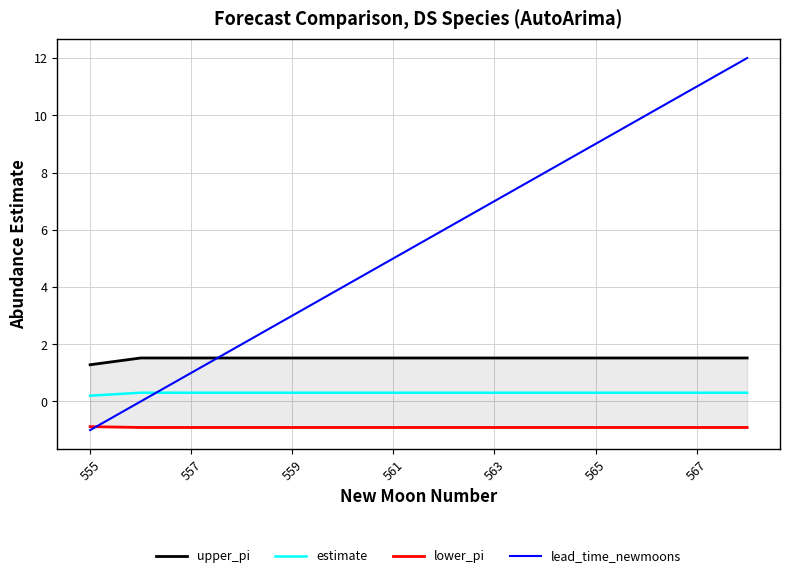

True or false: estimate has a value of 0.3 at 557.

True